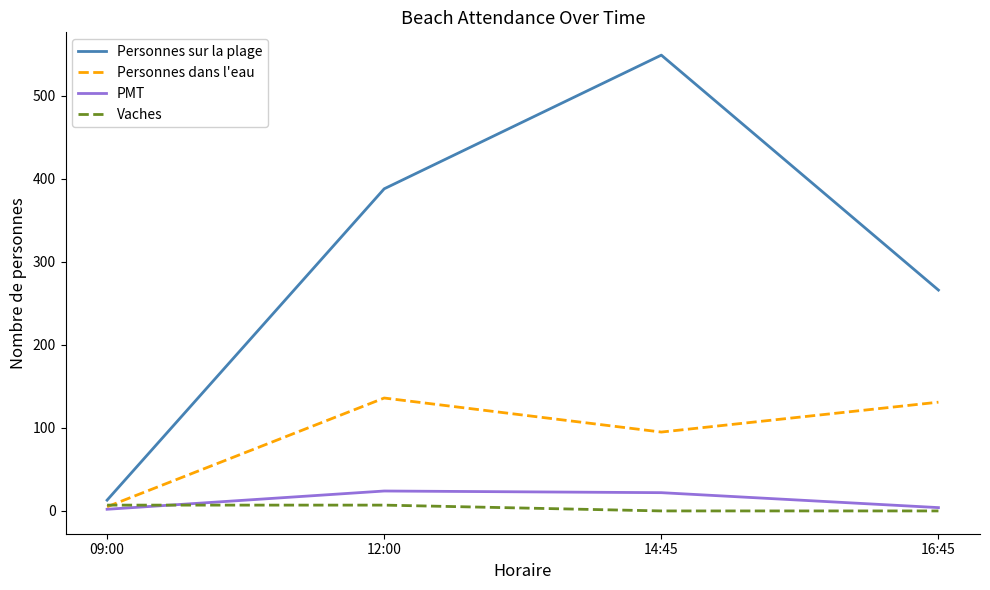

What are all the series names shown in the legend?

Personnes sur la plage, Personnes dans l'eau, PMT, Vaches